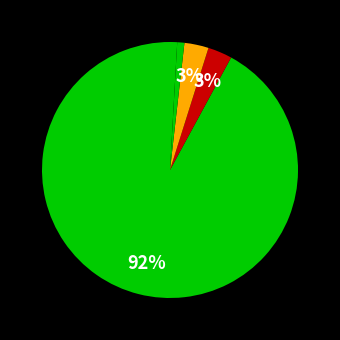

Count the number of slices in the pie.

5